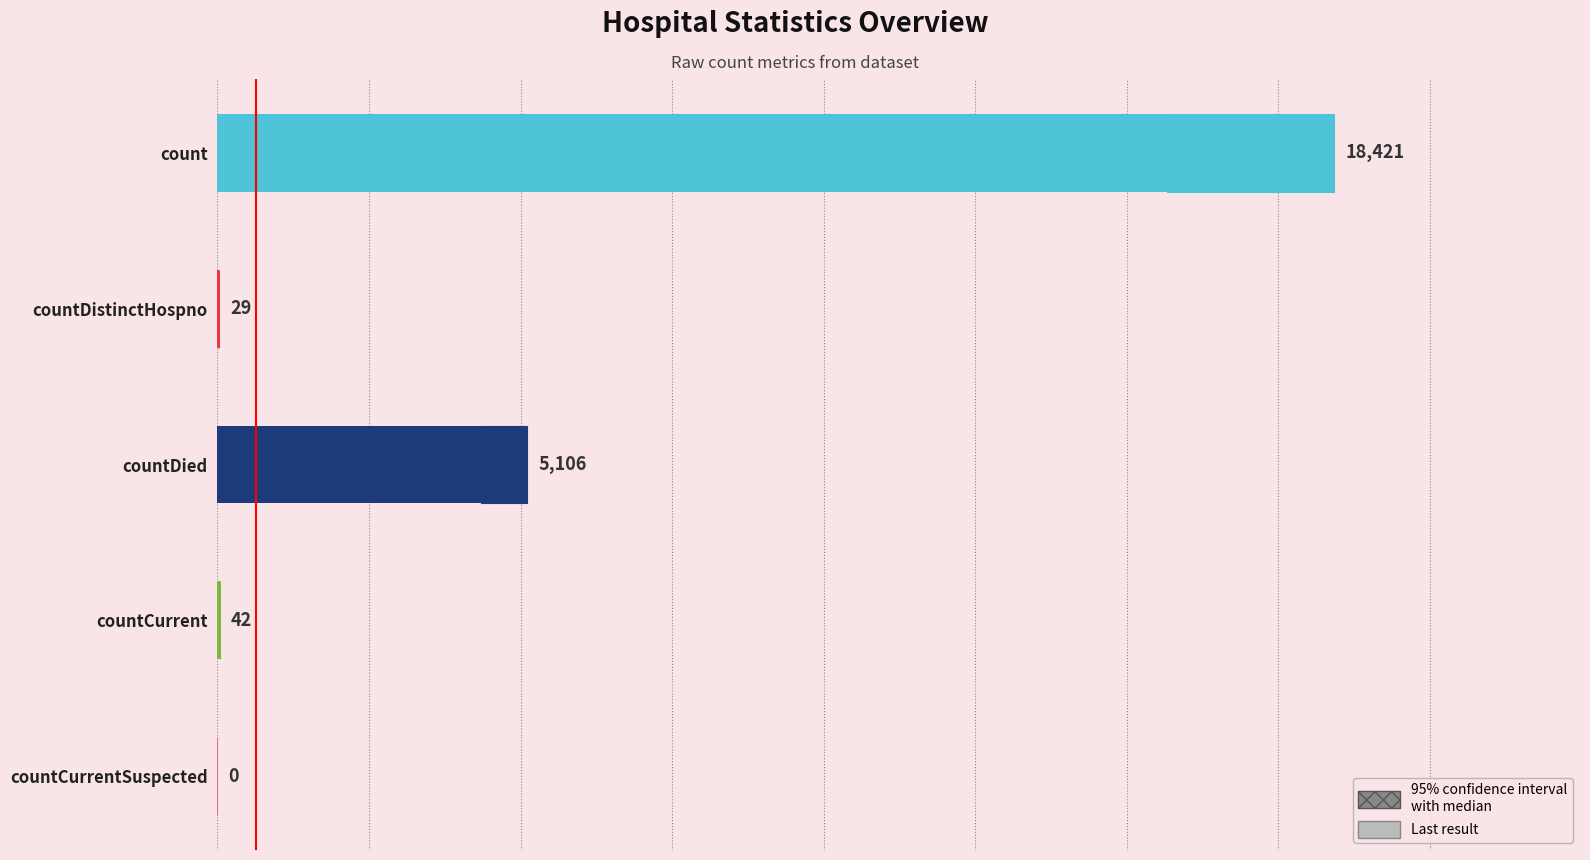

The chart shows a value of 18421 at 0. True or false?

True